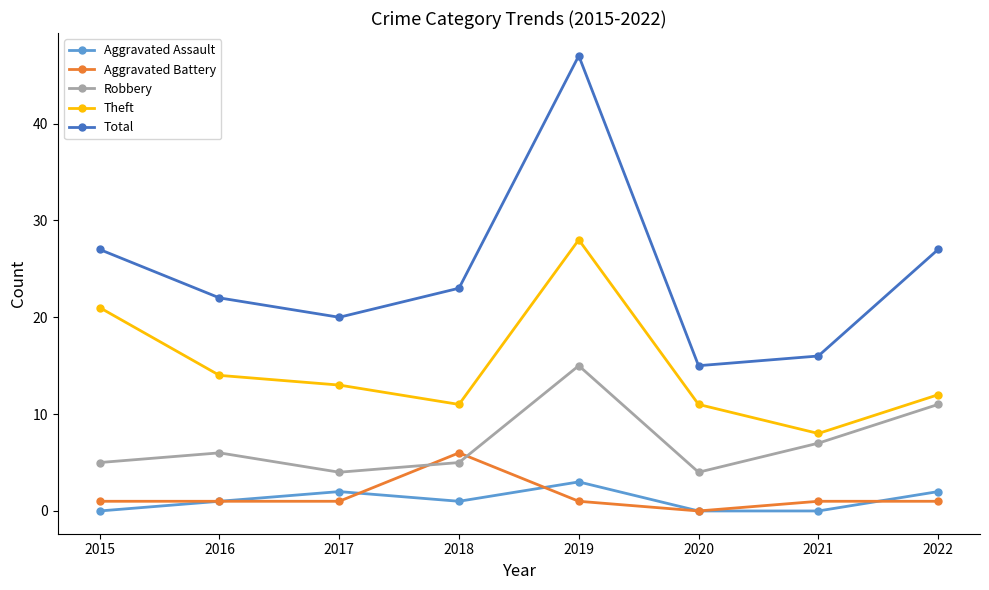

True or false: Theft and Total cross at least once.

False